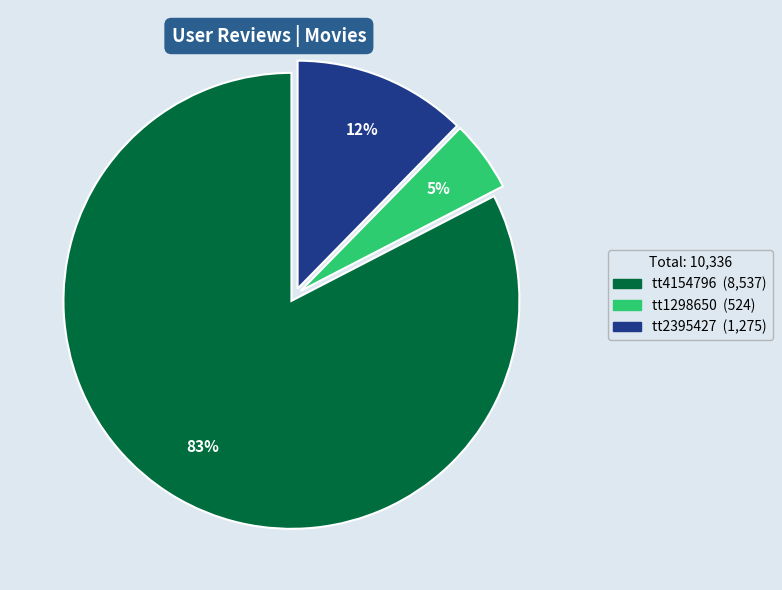

How many slices are in this pie chart?

3